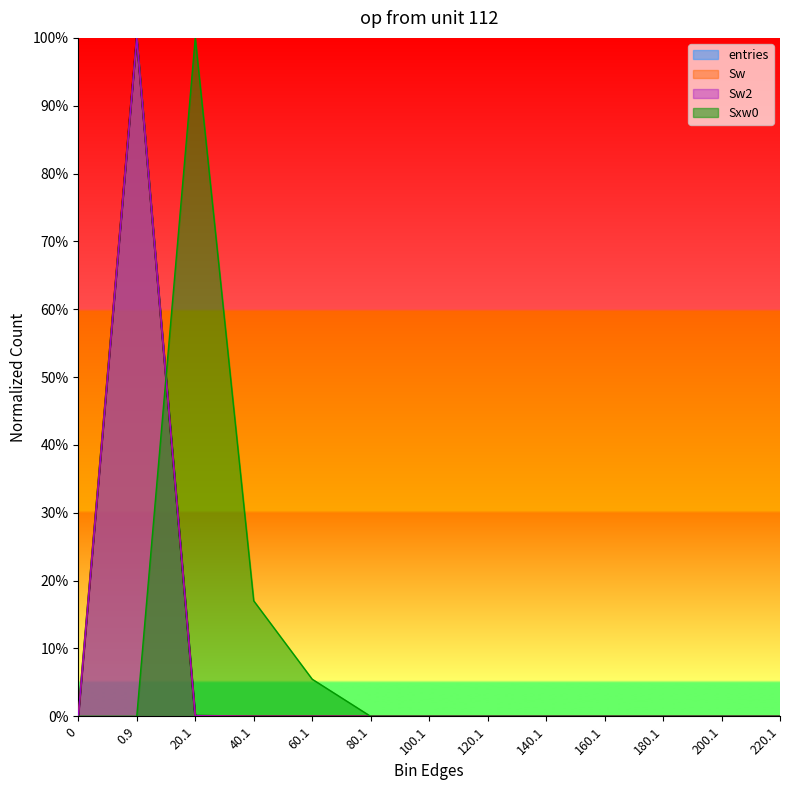

What is the average value of the Sxw0 series?

0.1